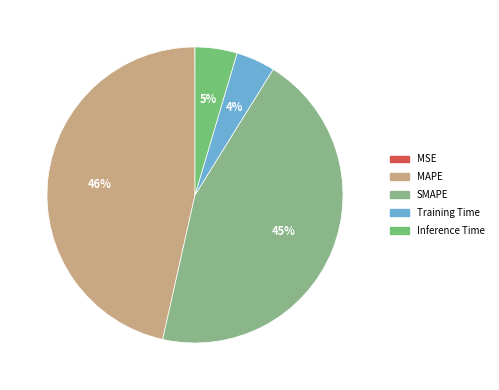

True or false: Training Time accounts for 4% of the total.

True